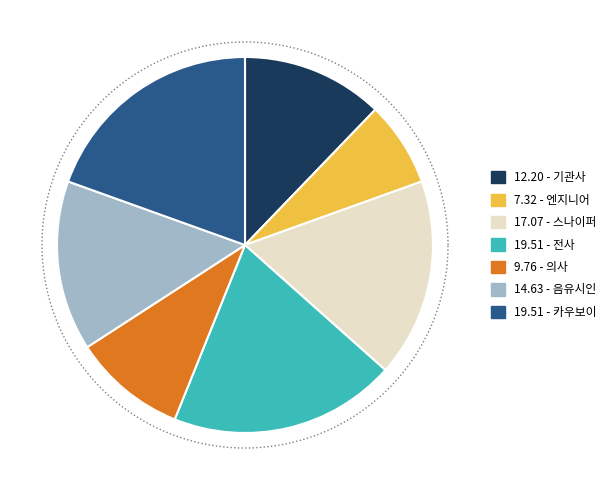

Rank the categories by value from highest to lowest.

전사, 카우보이, 스나이퍼, 음유시인, 기관사, 의사, 엔지니어